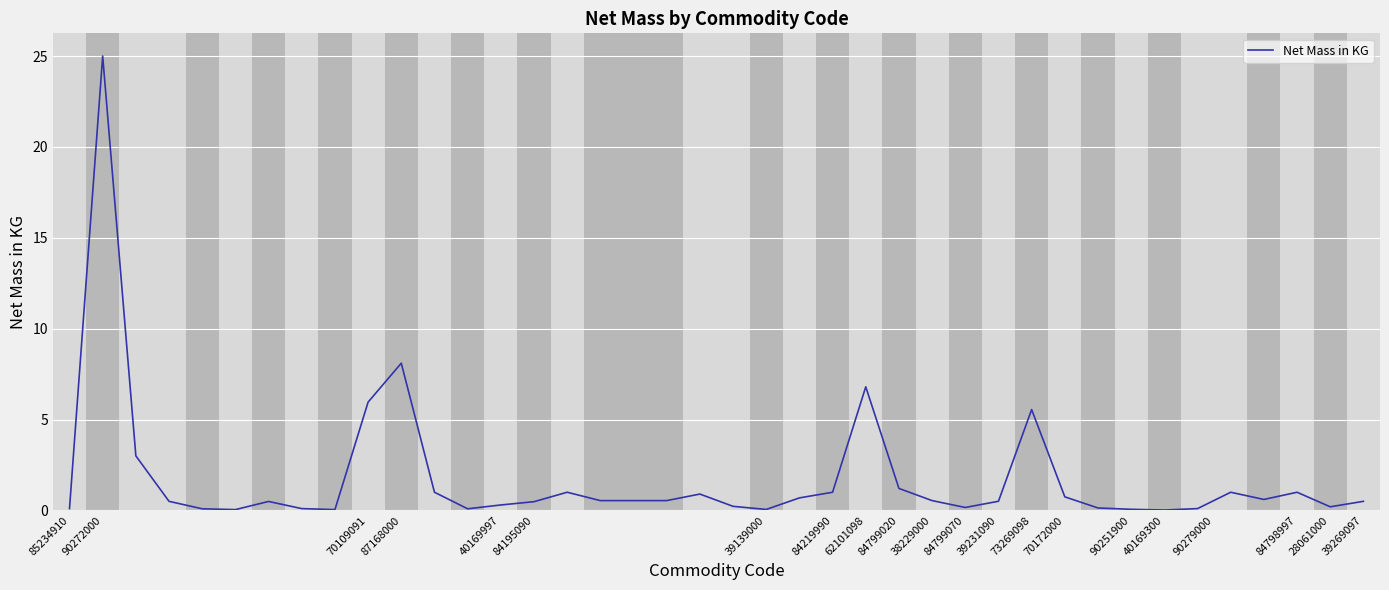

What is the difference between the maximum and minimum values?

25.0